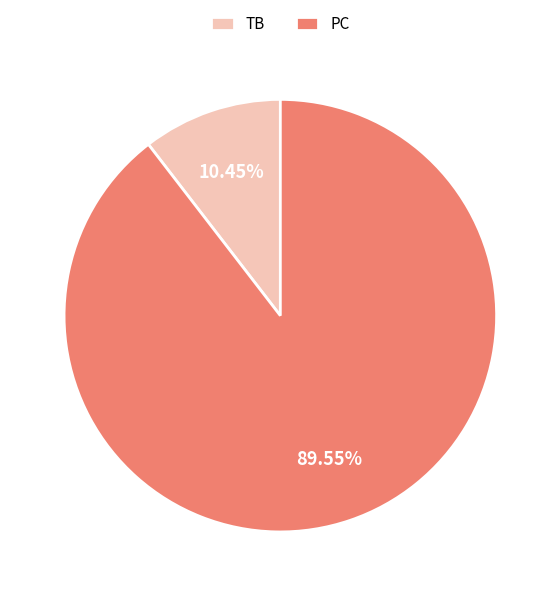

Does any single category account for the majority?

Yes